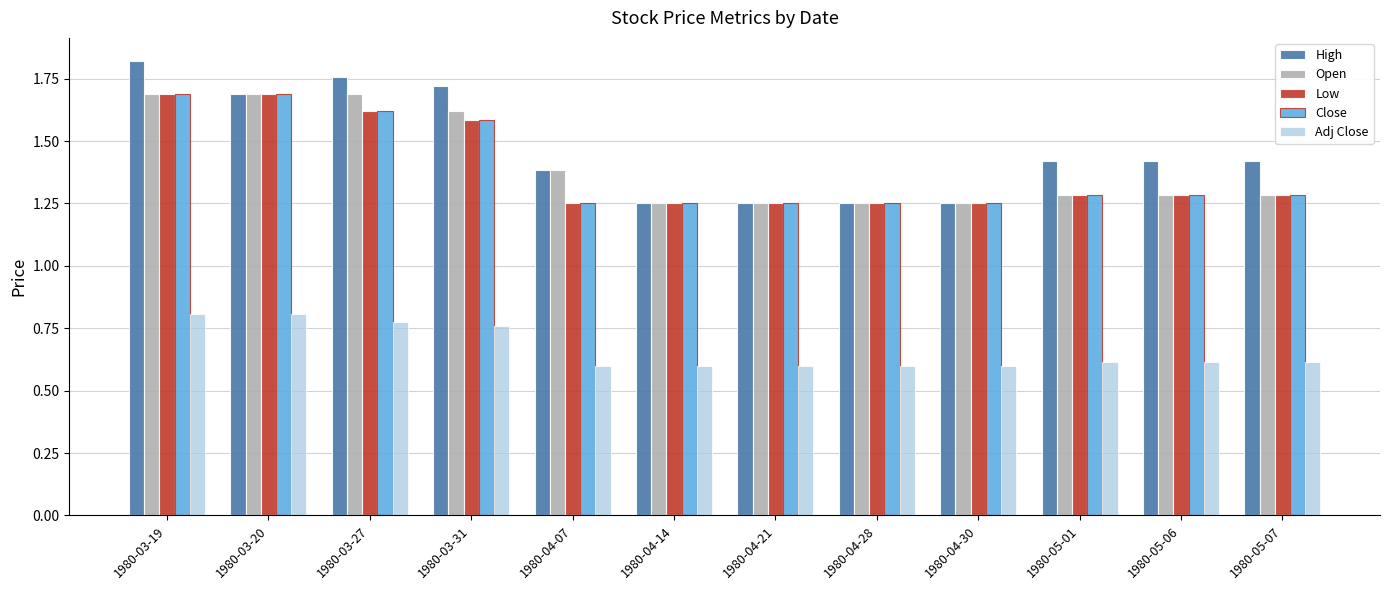

What is the difference between the Low values at 1980-03-19 and 1980-04-14?

0.4